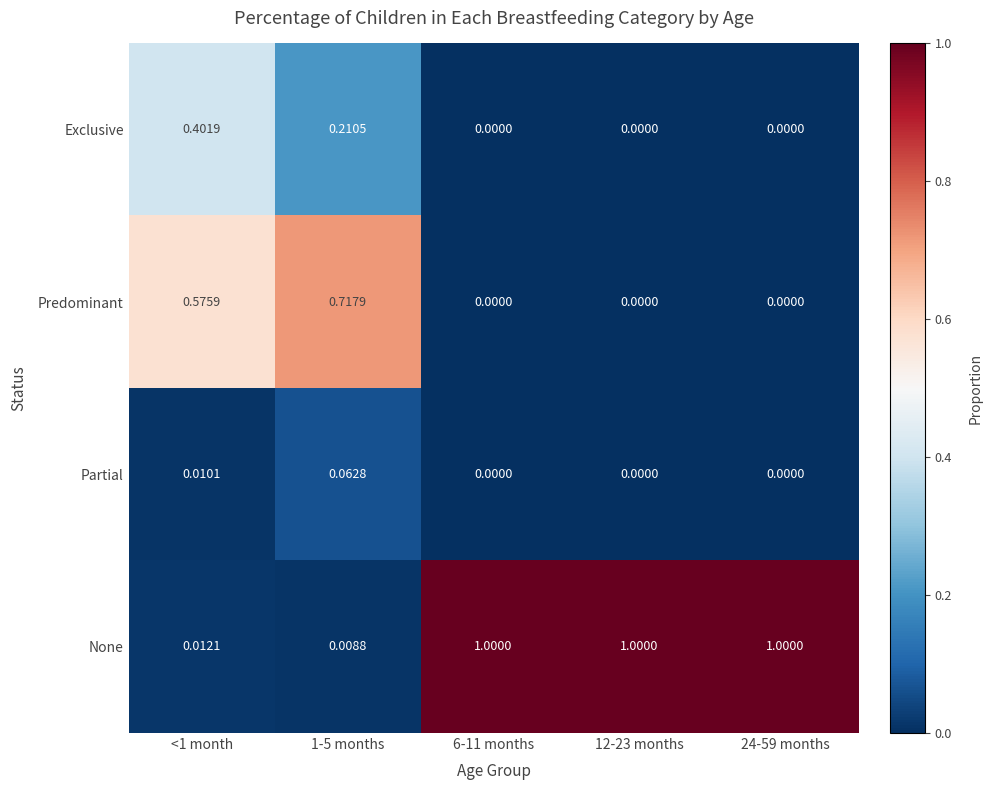

Is the value of Predominant at 1-5 months greater than the value of Exclusive at 24-59 months?

Yes